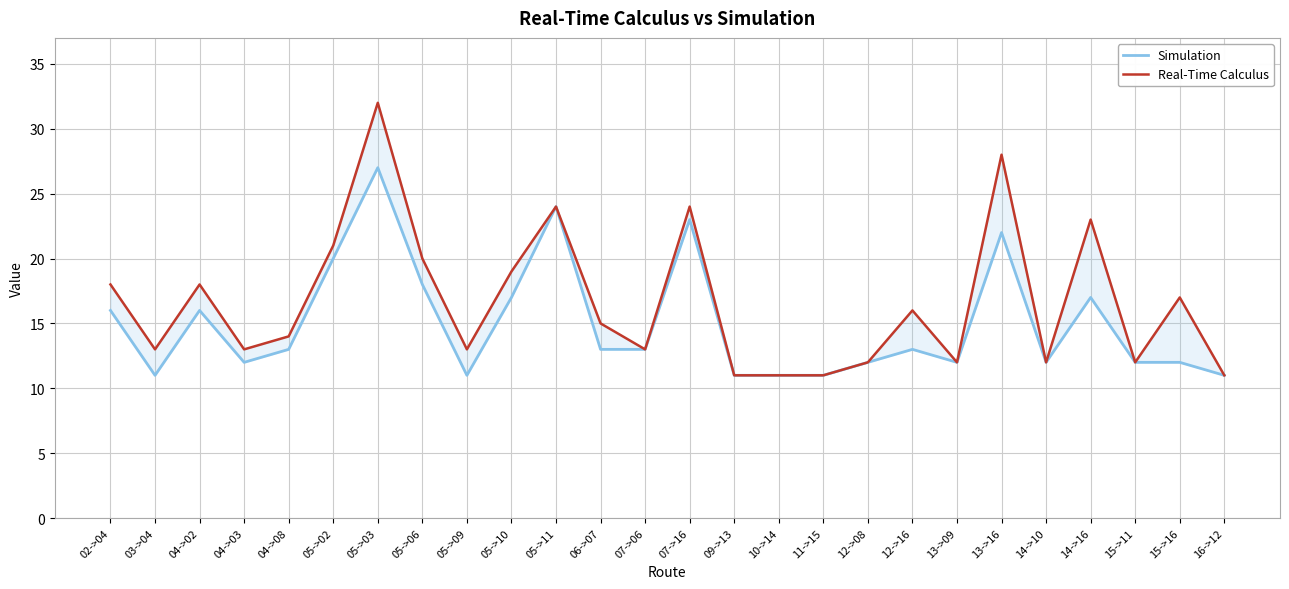

Is it true that Real-Time Calculus equals 35 at 05->02?

False